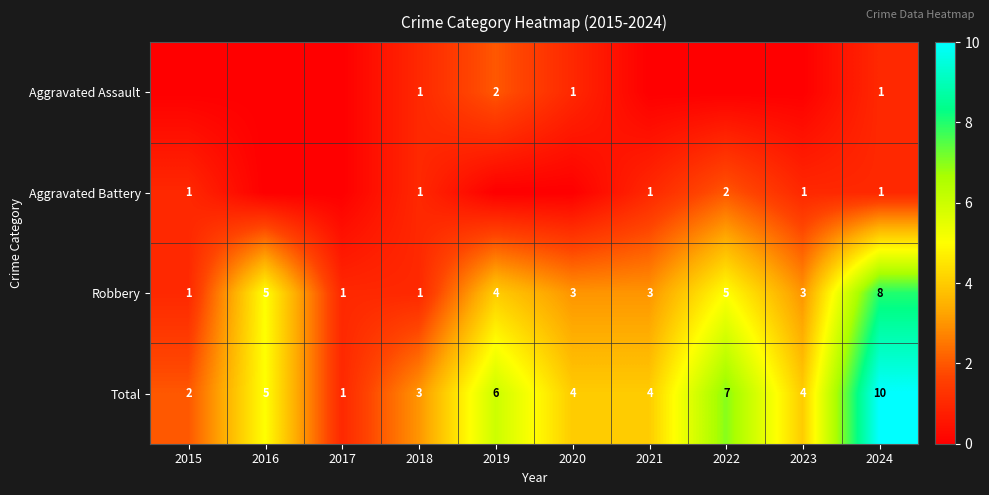

What is the difference between the second highest and minimum values in the Total series?

6